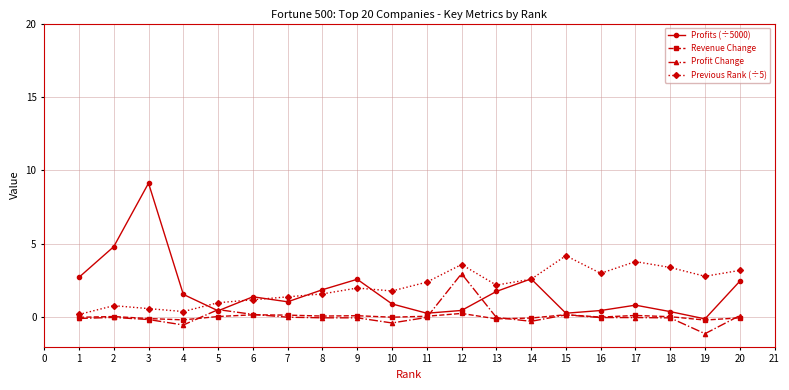

How many data points does each series have?

20